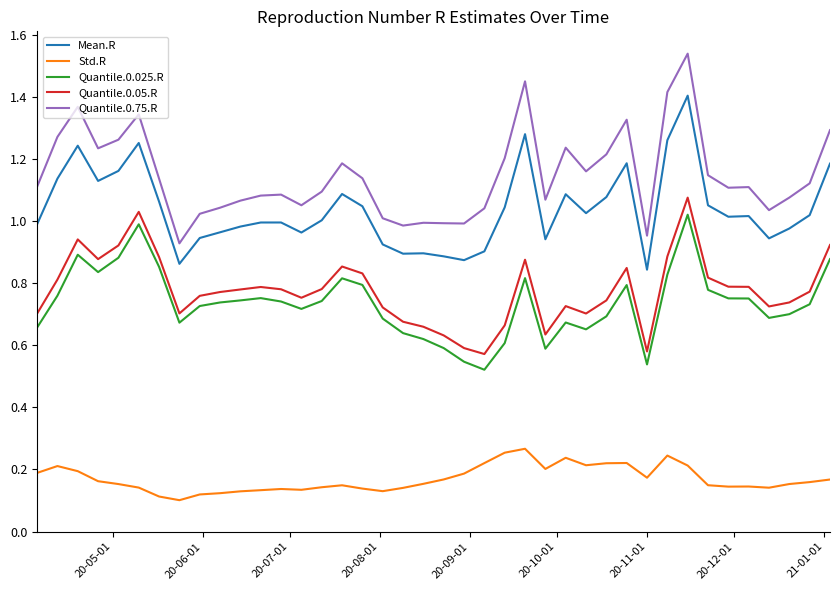

Rank the series by their maximum value, from lowest to highest.

Std.R, Quantile.0.025.R, Quantile.0.05.R, Mean.R, Quantile.0.75.R